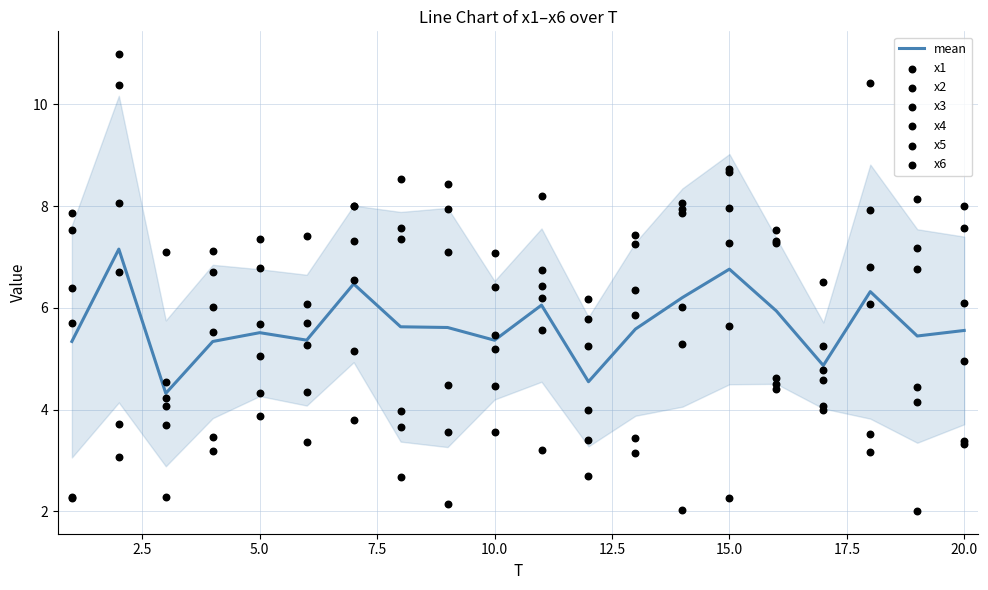

At how many categories does at least one series exceed 5?

20